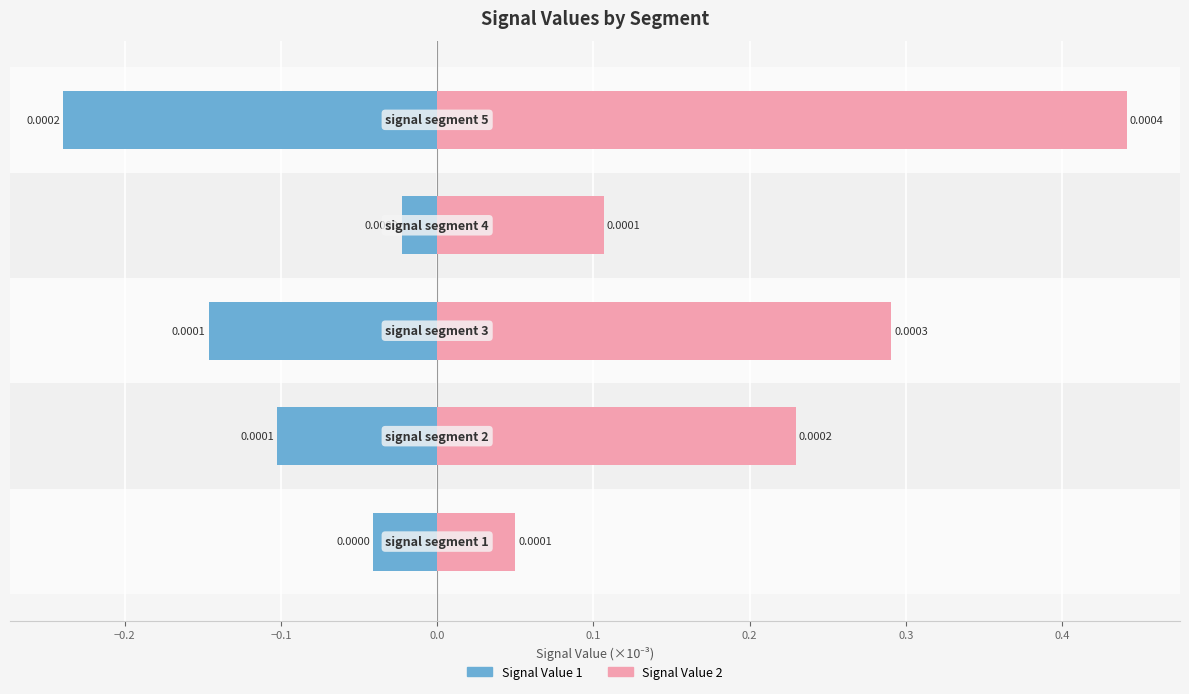

Reading left to right, what are all the values shown in this chart?

Signal Value 1: -0.0	-0.1	-0.1	-0.0	-0.2
Signal Value 2: 0.1	0.2	0.3	0.1	0.4